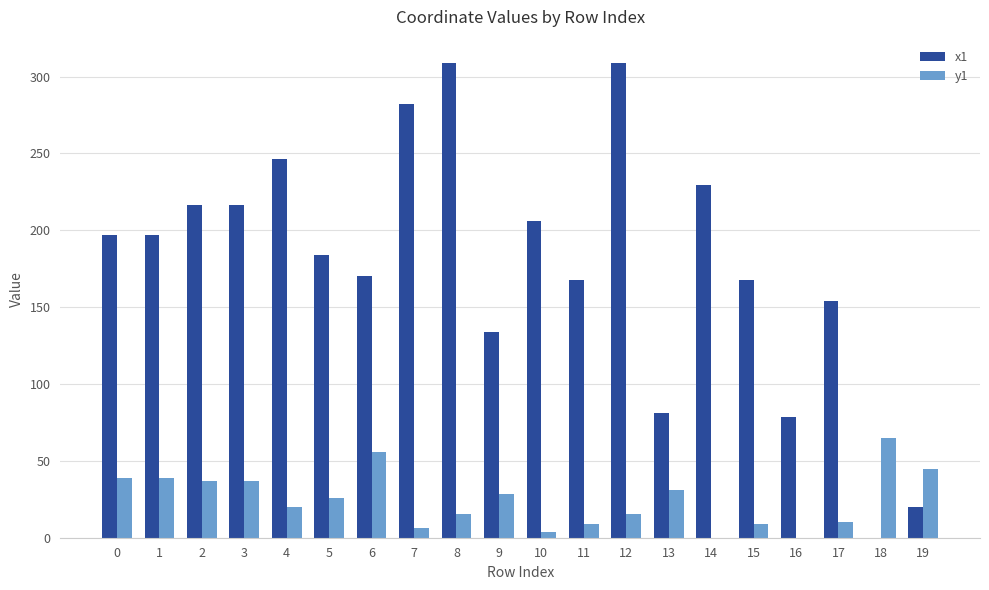

What is the sum of all y1 values?

489.9